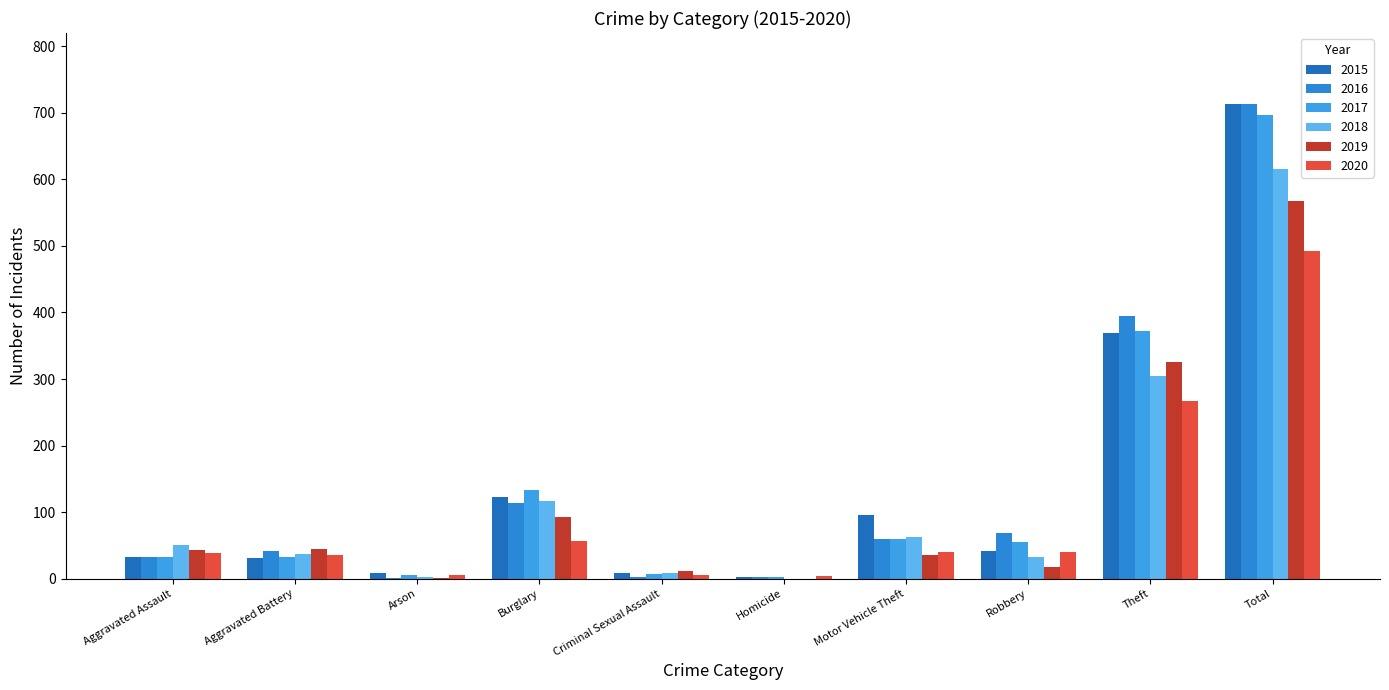

Rank the series at Criminal Sexual Assault from lowest to highest value.

2016, 2020, 2017, 2015, 2018, 2019